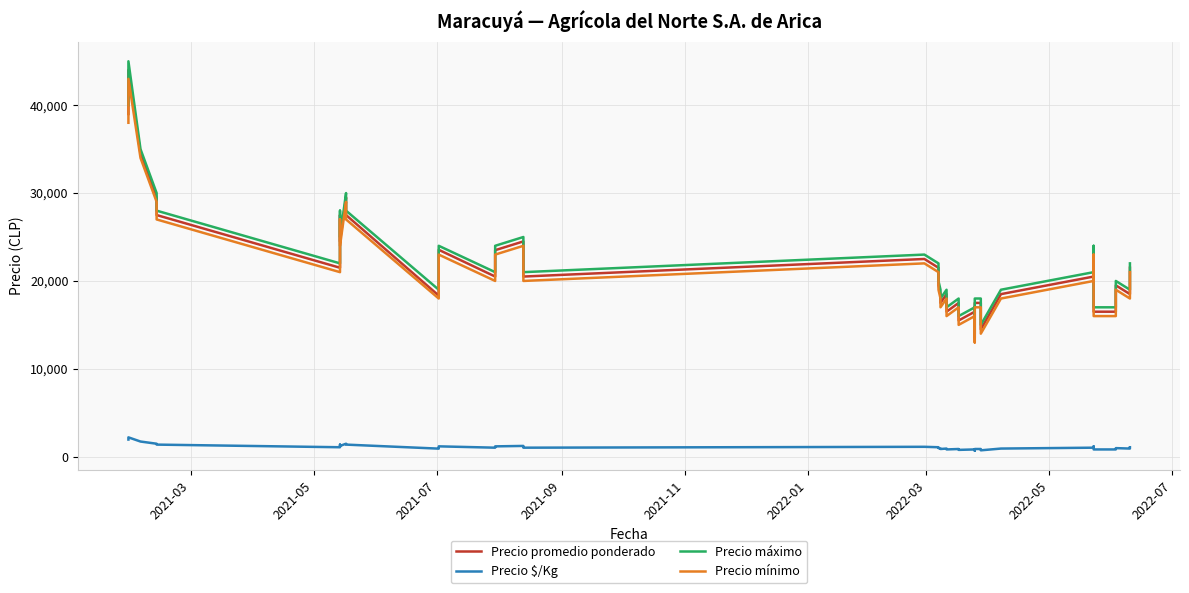

True or false: Precio promedio ponderado and Precio mínimo intersect in this chart.

False